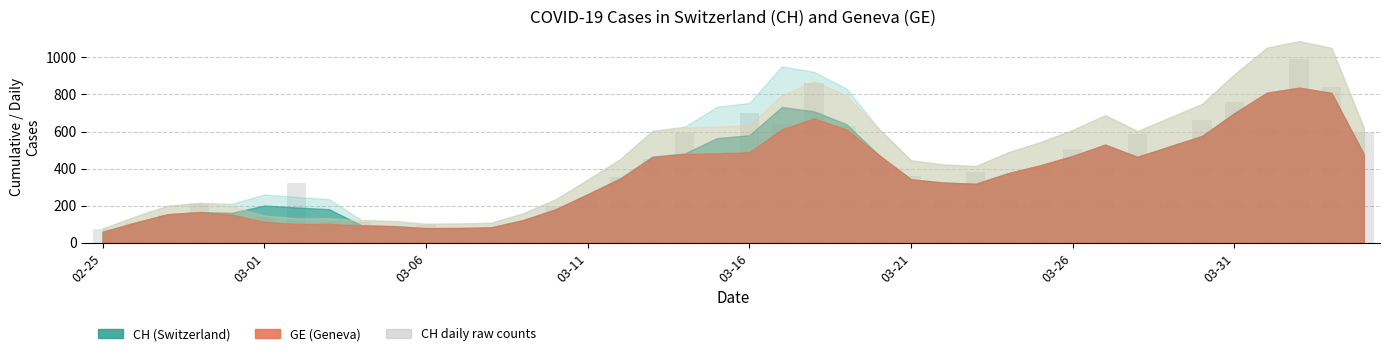

What is the sum of all values?

15390